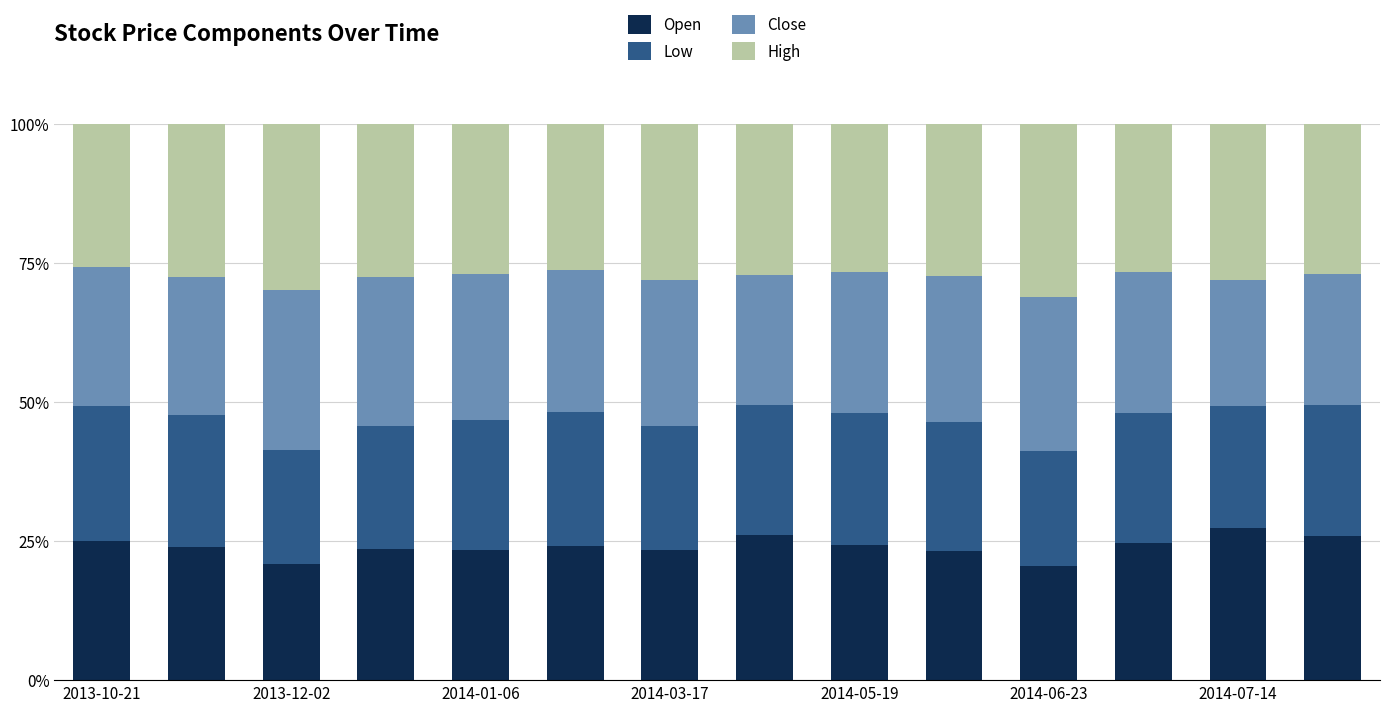

What is the minimum value for Open?

20.6